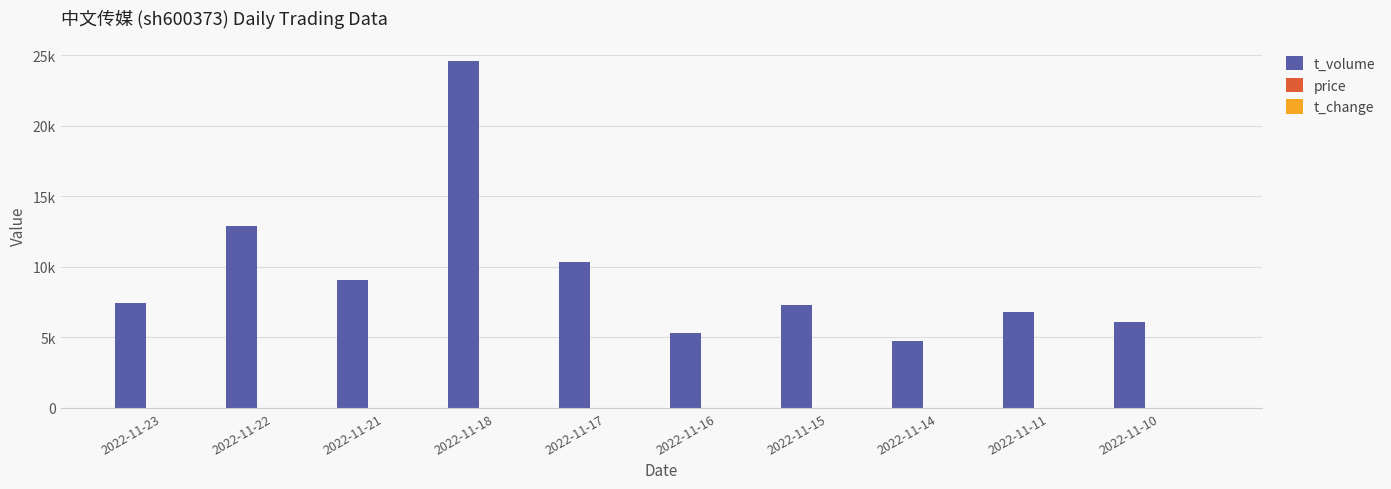

What is the average value of the t_change series?

0.8